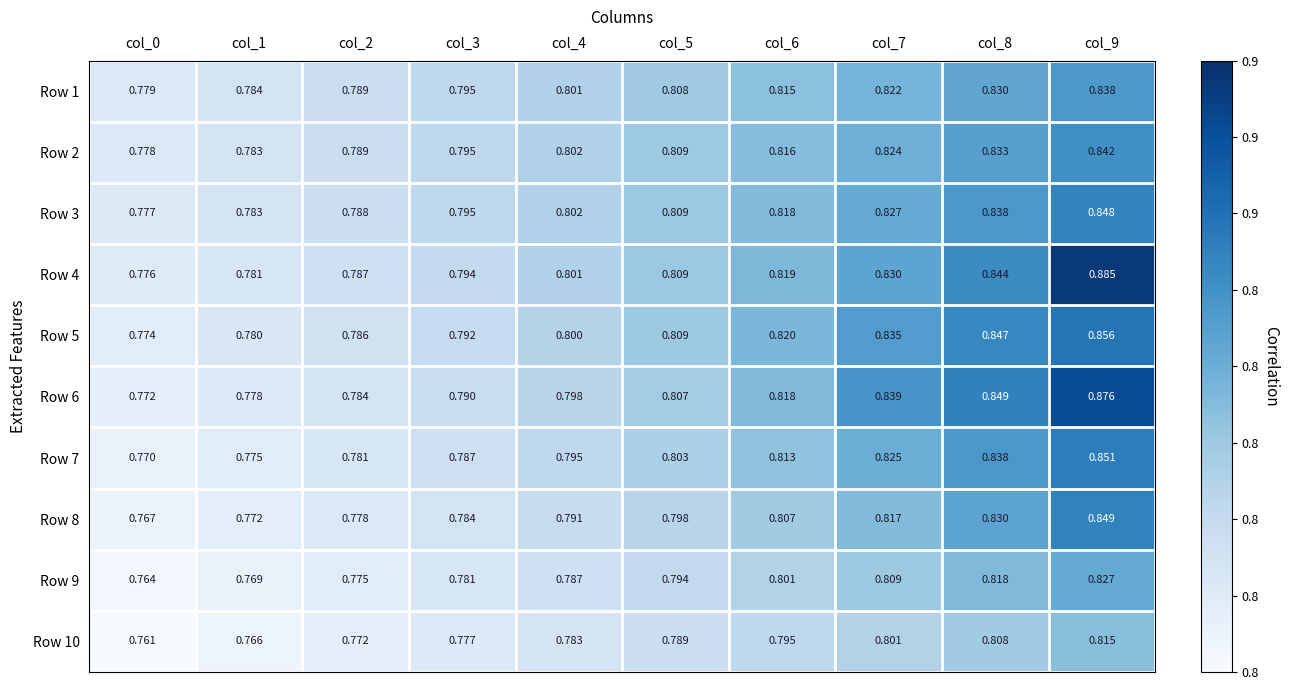

Is the value of Row 6 at col_0 greater than the value of Row 7 at col_7?

No